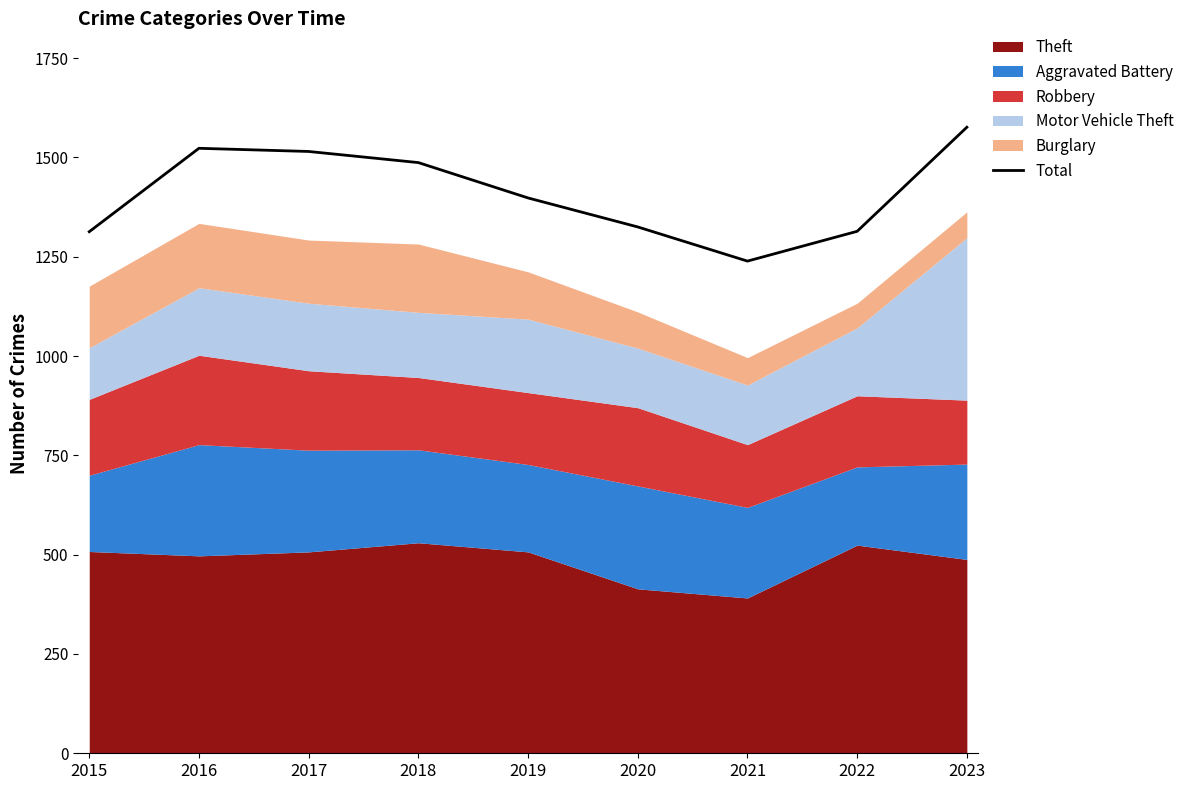

What is the change in value from 2021 to 2023?

+337